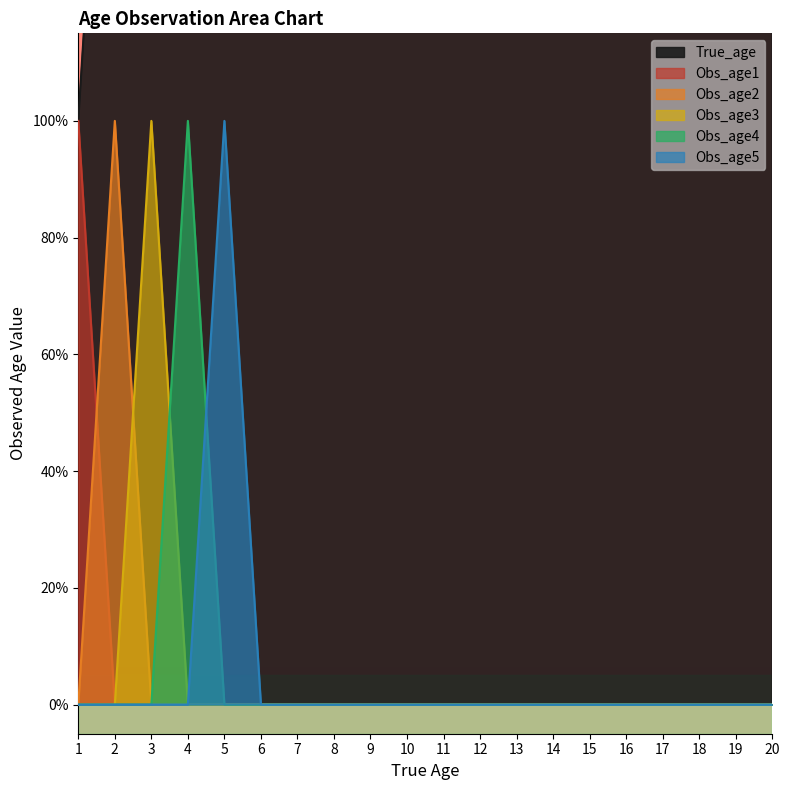

What is the spread (max minus min) of values at 12?

12